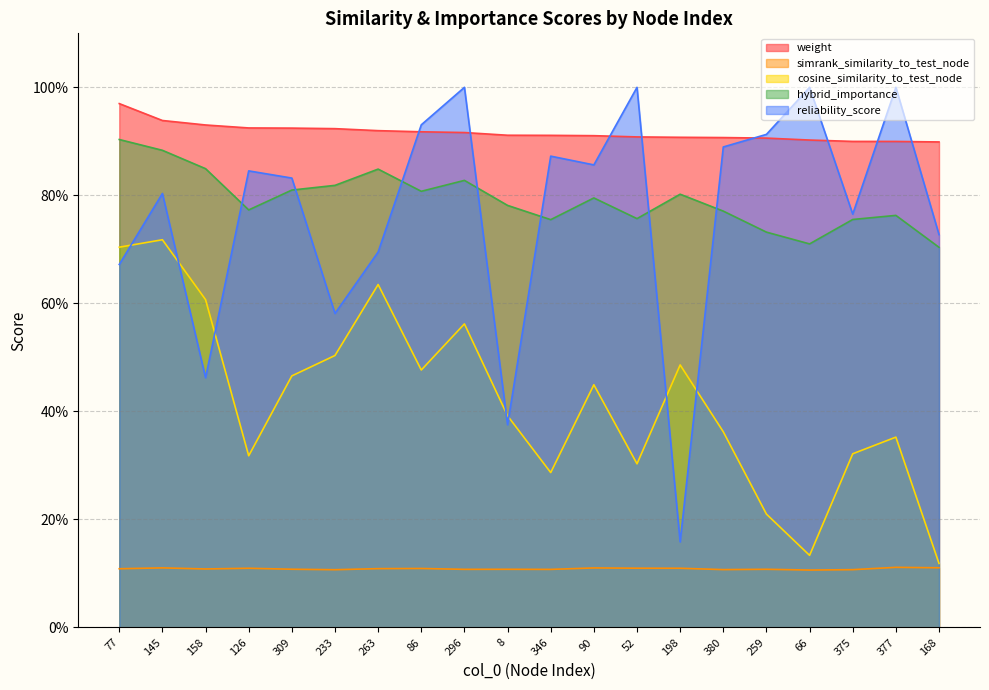

Which has a higher value, 296 or 380?

296